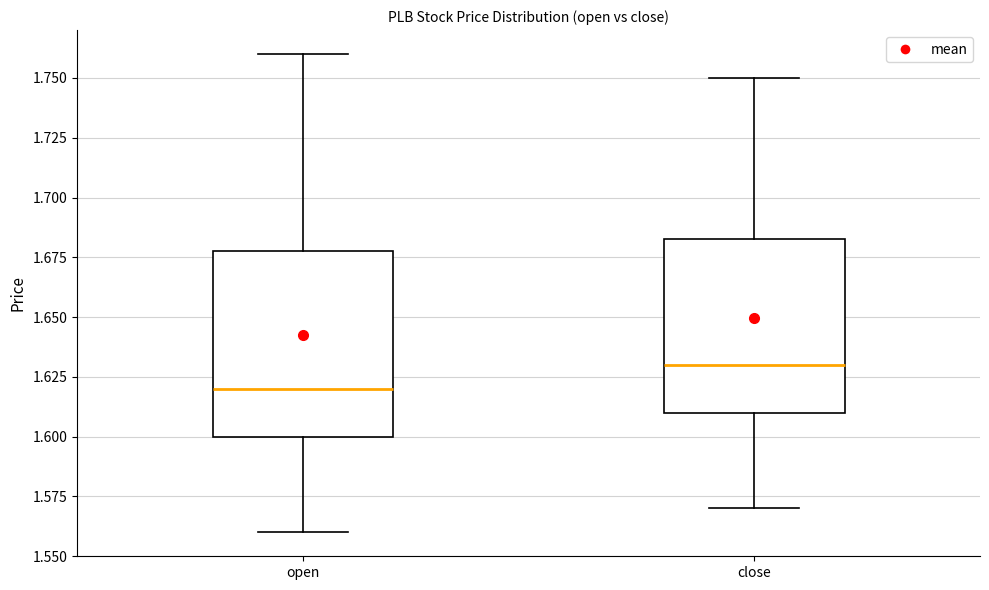

Where is the lower edge of the box for close on the y-axis? The values are not printed on the chart, so give them approximately, as read against the axis.

1.610